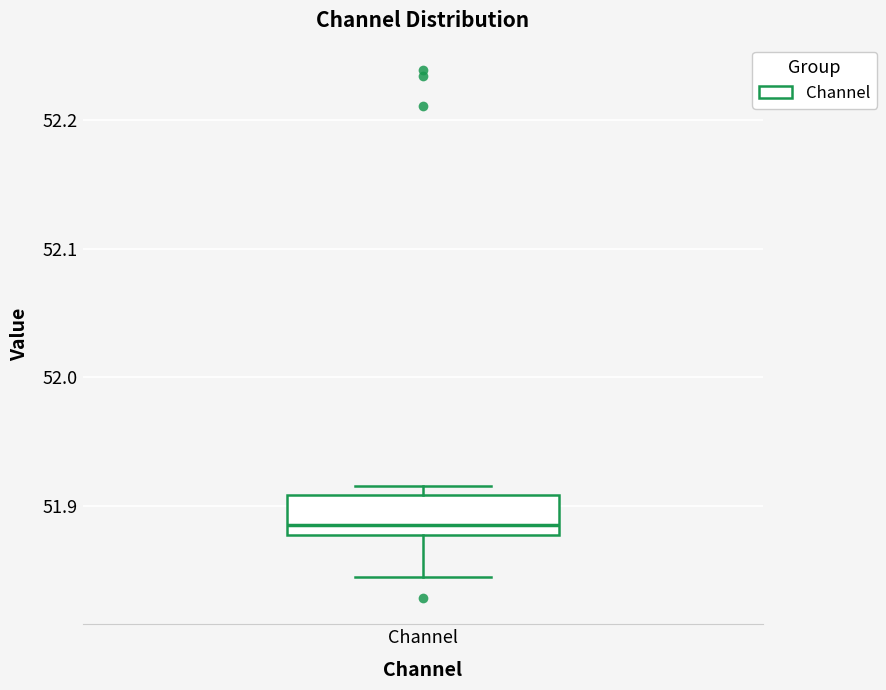

Read this box plot against the y-axis: the position of the median line, the range covered by the box, and the ends of both whiskers. The values are not printed on the chart, so give them approximately, as read against the axis.

median 51.89, box 51.88 to 51.91, whiskers 51.84 to 51.91 (just above the box's upper edge)